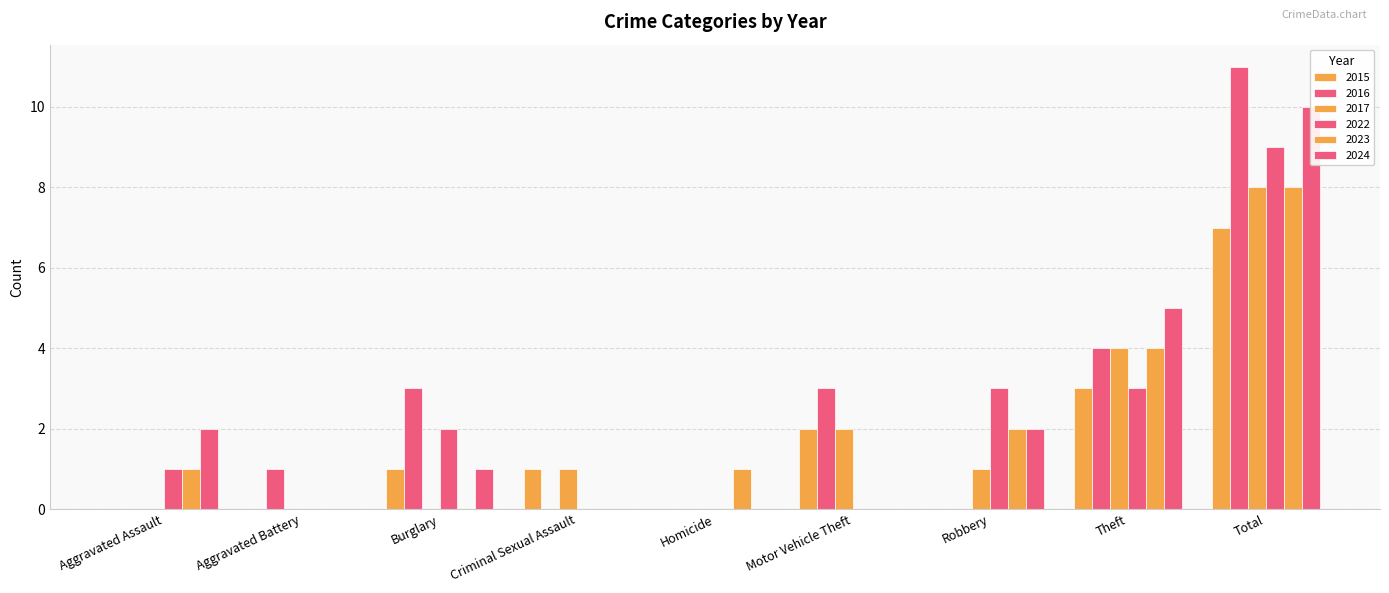

What is the label of the 2nd bar from the right?

Theft